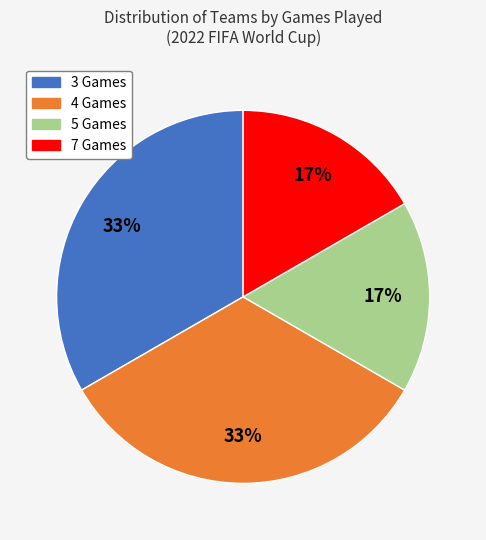

What percentage is the 3 Games slice, to the nearest percent?

33%